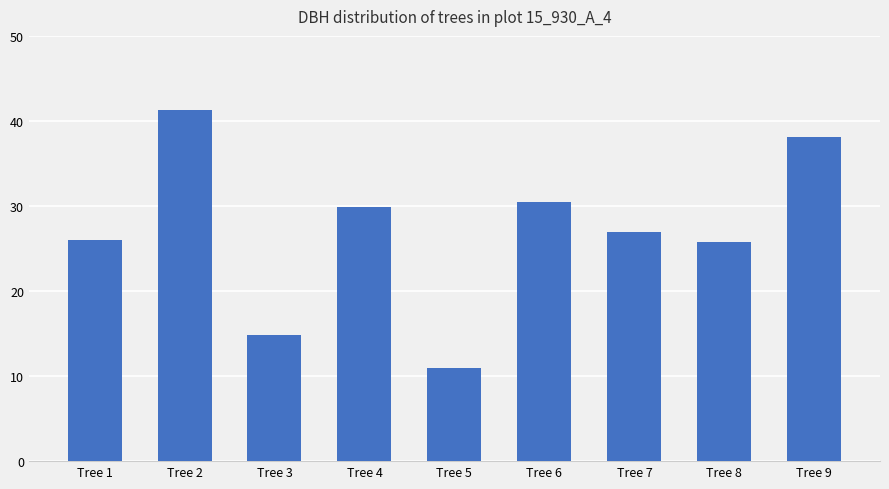

The value at Tree 3 is 19.7. True or false?

False